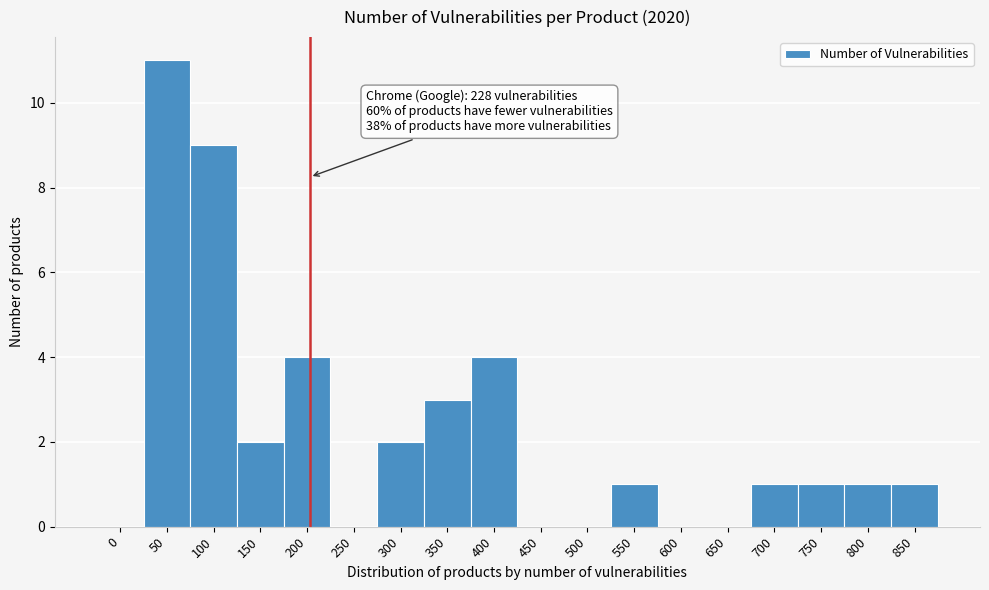

Reading right to left, what are all the values shown in this chart?

850=1	800=1	750=1	700=1	650=0	600=0	550=1	500=0	450=0	400=4	350=3	300=2	250=0	200=4	150=2	100=9	50=11	0=0